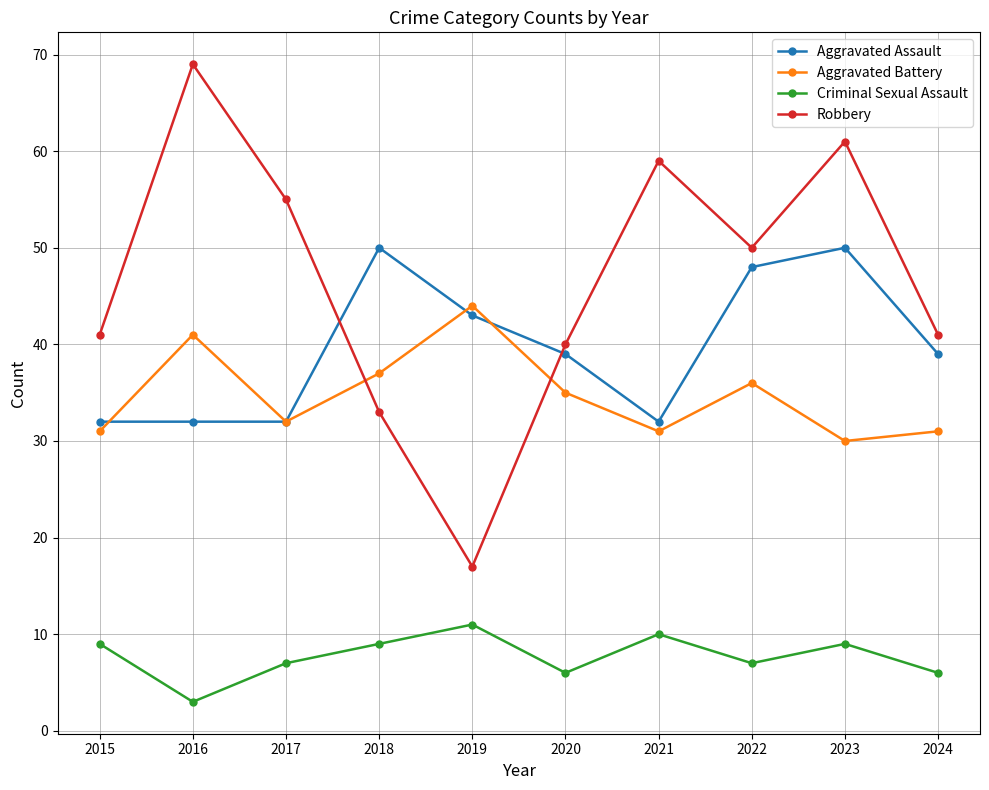

Reading left to right, what are all the values shown in this chart?

Aggravated Assault: 2015=32	2016=32	2017=32	2018=50	2019=43	2020=39	2021=32	2022=48	2023=50	2024=39
Aggravated Battery: 2015=31	2016=41	2017=32	2018=37	2019=44	2020=35	2021=31	2022=36	2023=30	2024=31
Criminal Sexual Assault: 2015=9	2016=3	2017=7	2018=9	2019=11	2020=6	2021=10	2022=7	2023=9	2024=6
Robbery: 2015=41	2016=69	2017=55	2018=33	2019=17	2020=40	2021=59	2022=50	2023=61	2024=41